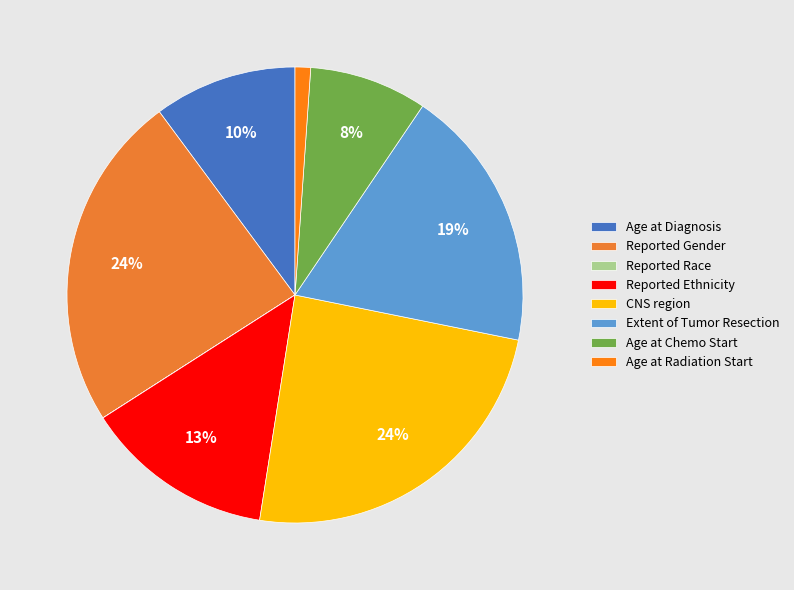

Is it true that Reported Ethnicity is 4% of the pie?

False